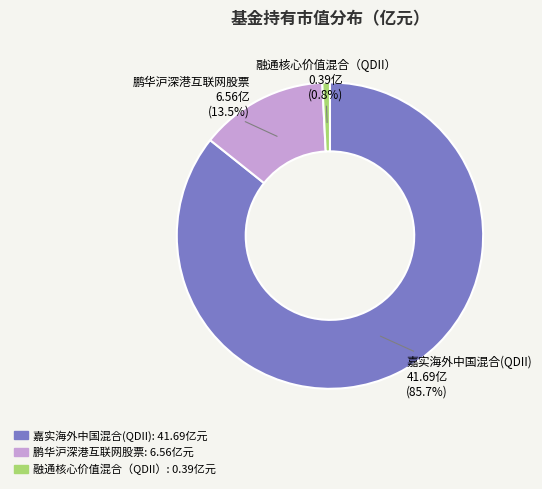

How many segments does this pie chart have?

3